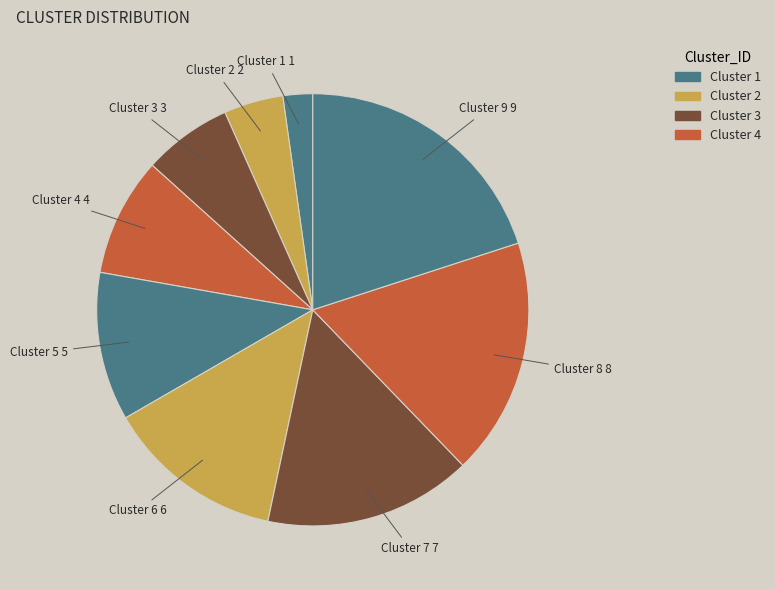

Which category has the smallest portion of the pie?

Cluster 1